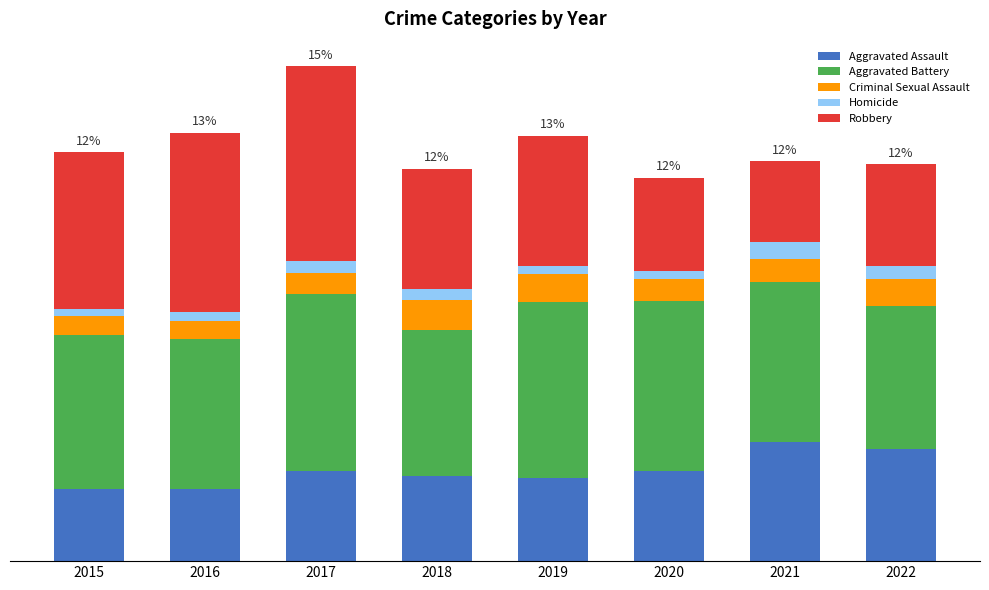

Does the chart contain stacked bars?

Yes